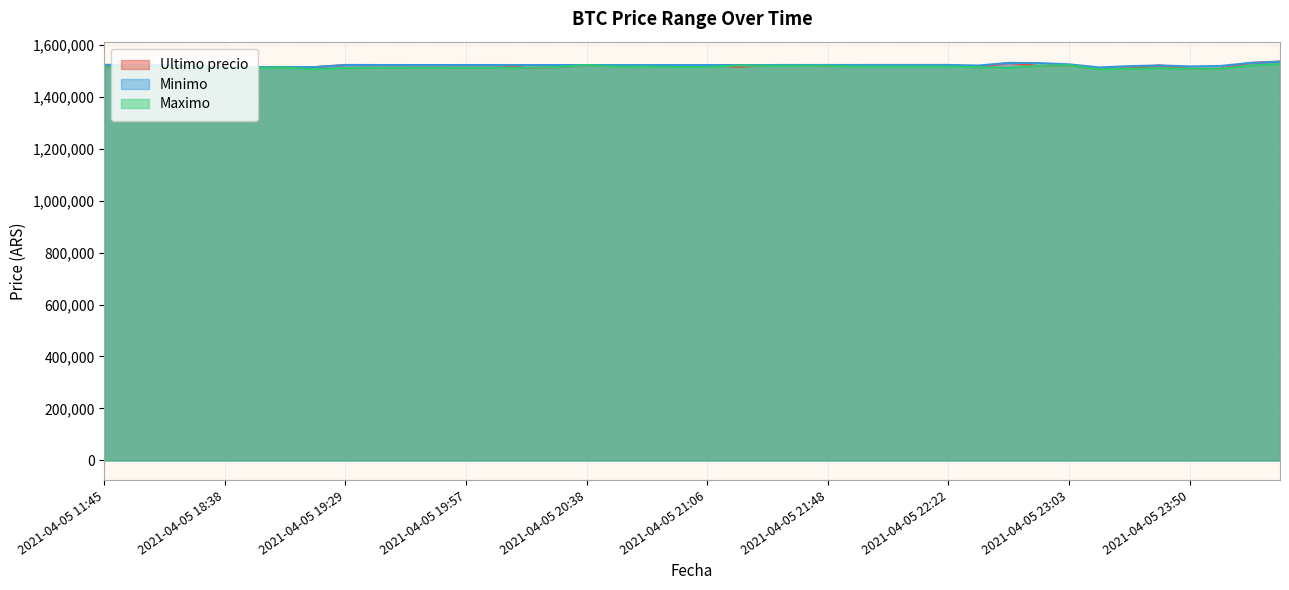

List the series in order of their peak value, highest first.

Ultimo precio, Minimo, Maximo